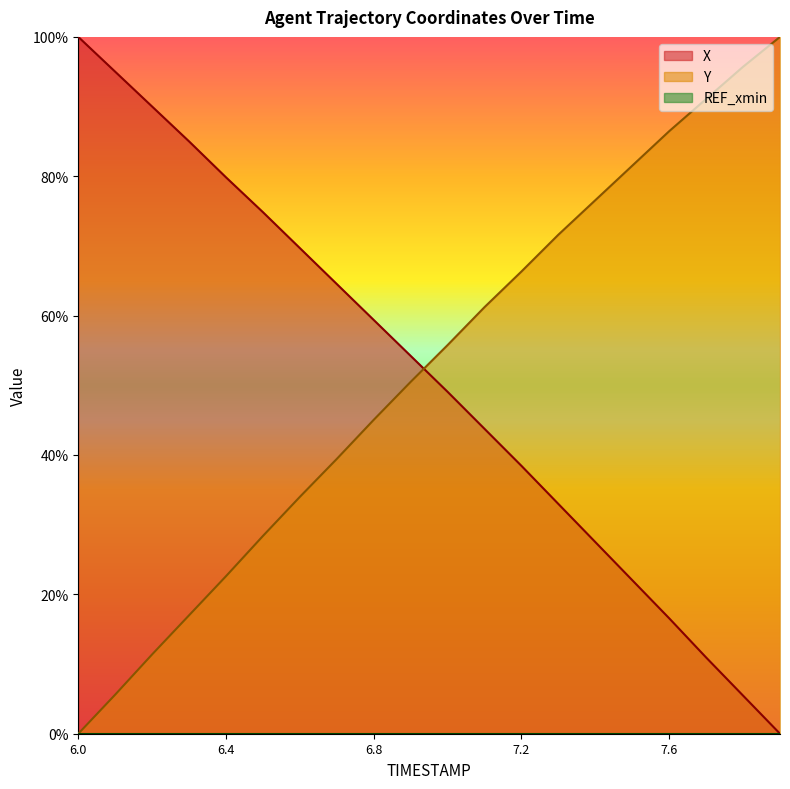

How many data points in Y are above 55?

10